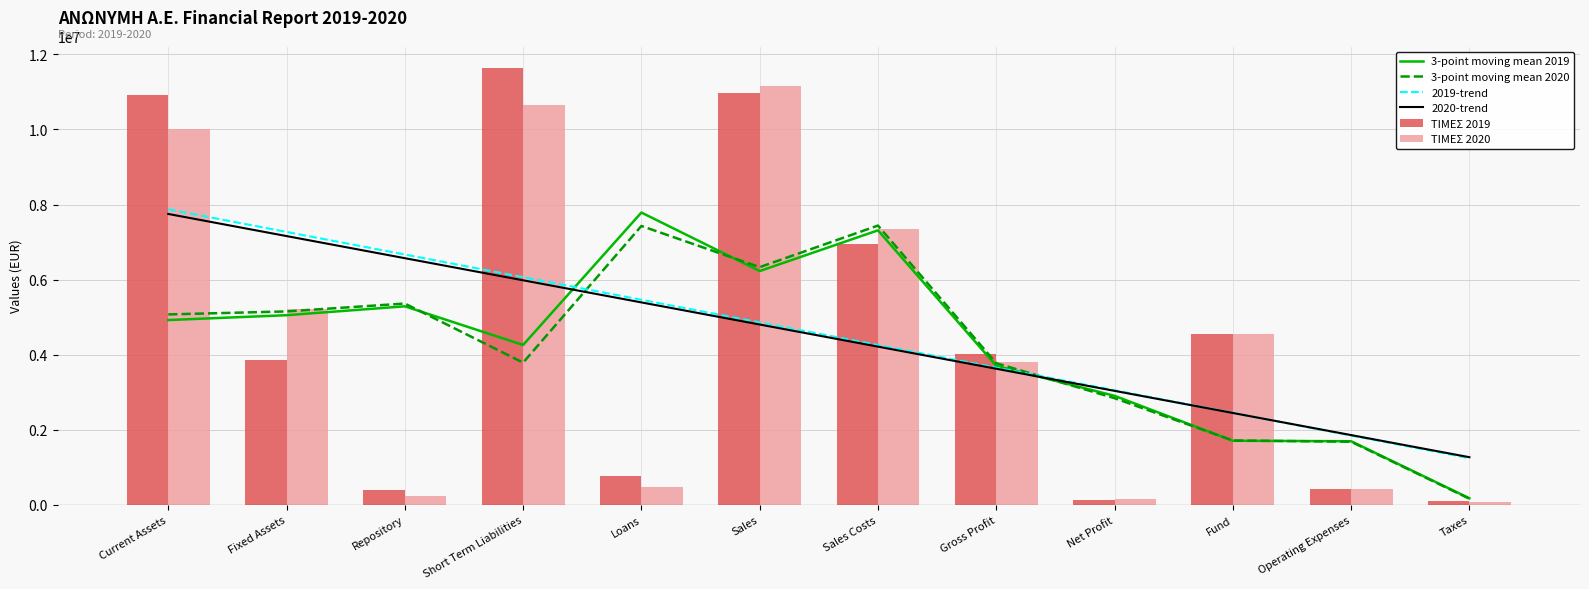

What is the greatest value displayed?

11628291.7